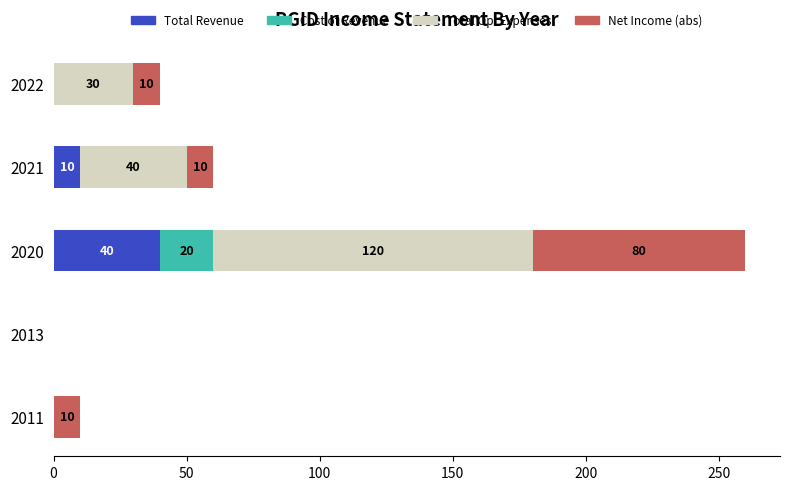

At which category is the sum across all series the highest?

2020